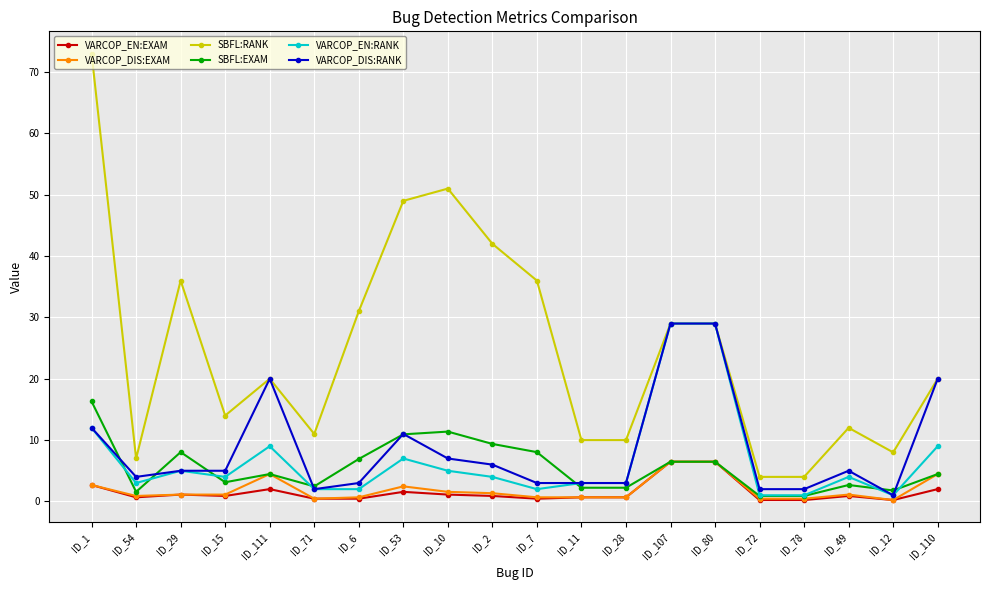

True or false: VARCOP_DIS:RANK has more than 2 interior local peaks.

True